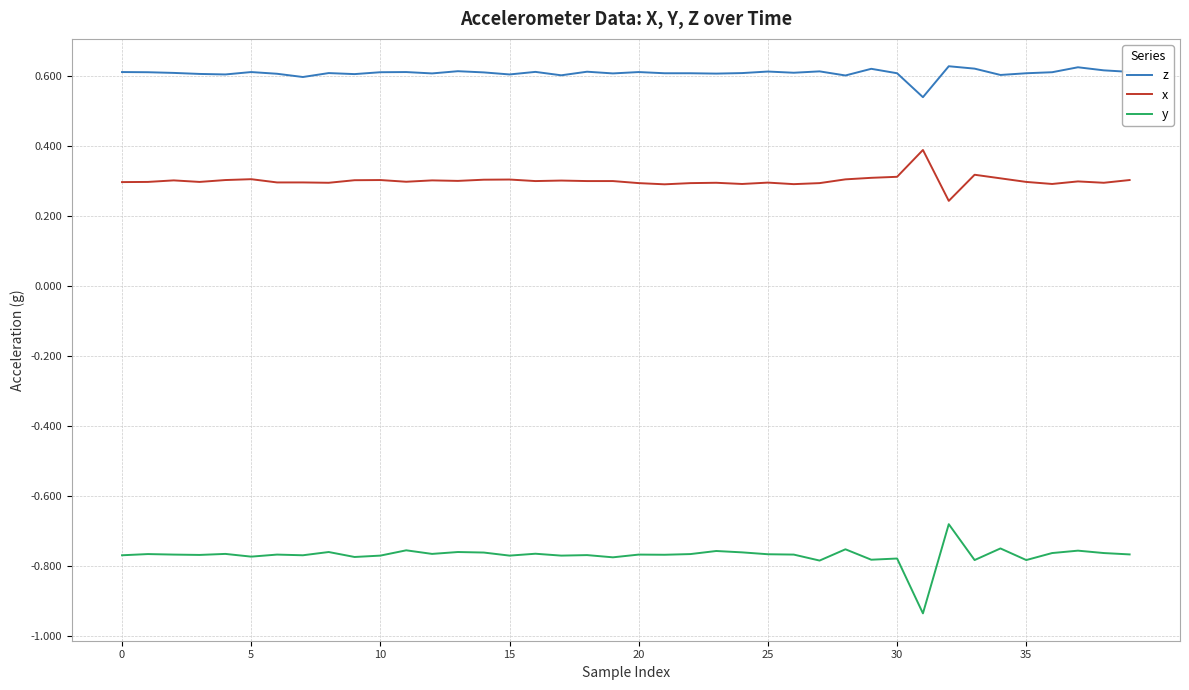

Rank the series by their maximum value, from lowest to highest.

y, x, z